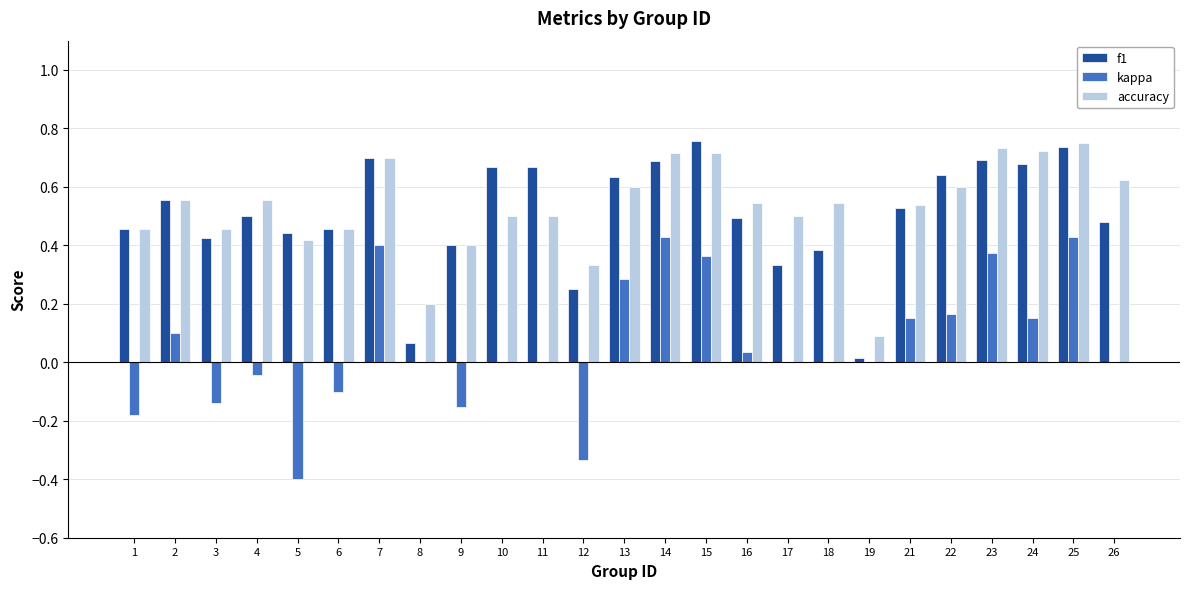

True or false: f1 has a value of 0.4 at 5.

True